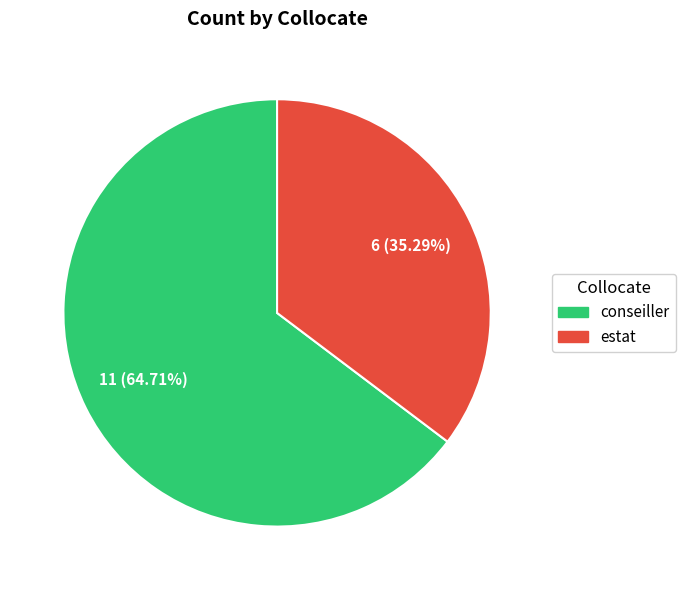

Combined, what portion of the pie is conseiller and estat?

100.0%